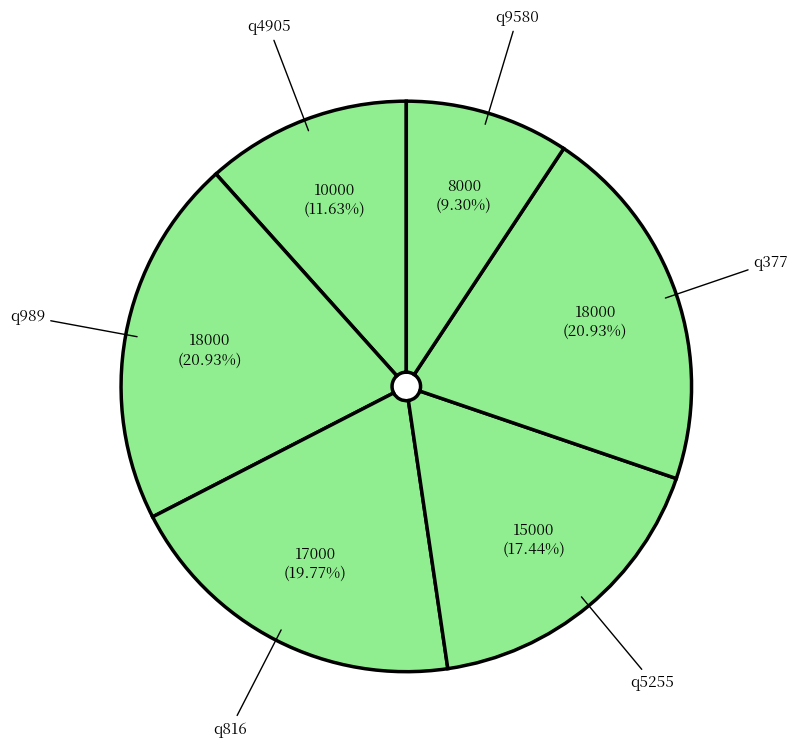

Which has a higher value, q4905 or q9580?

q4905